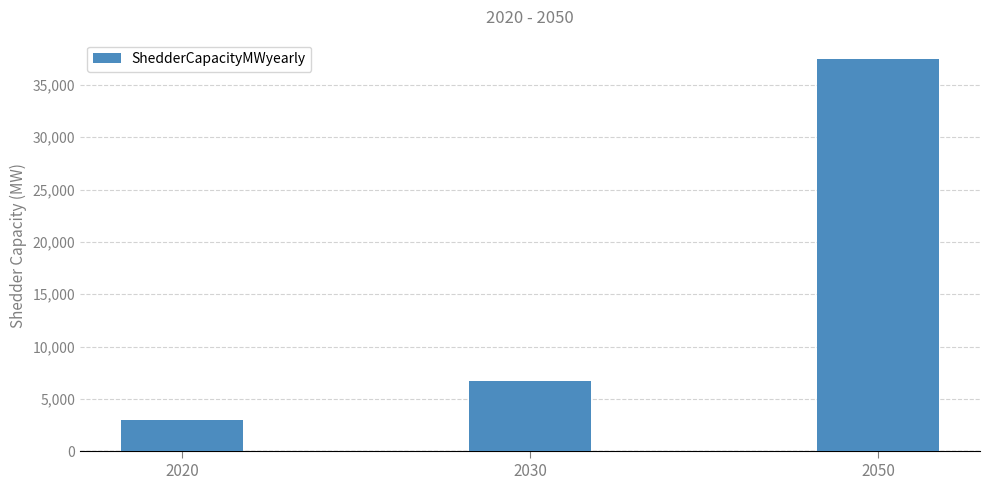

List the labels in order of value, largest first.

2050, 2030, 2020